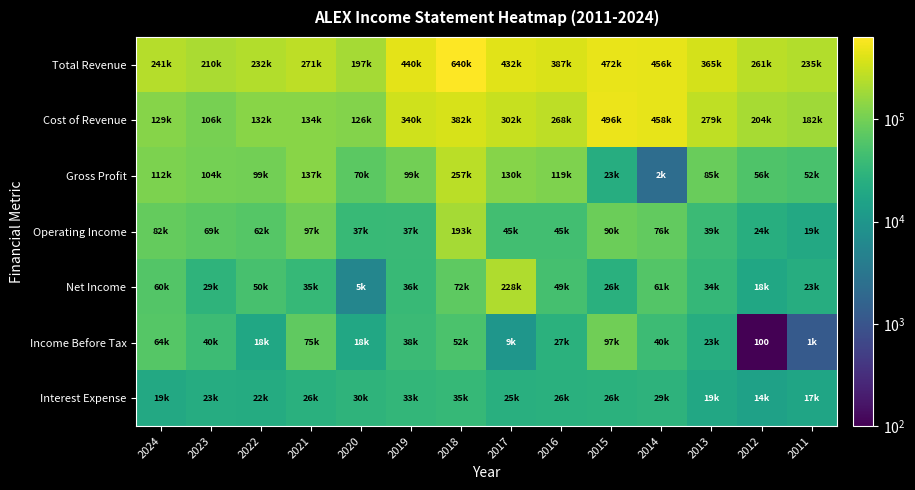

What is the sum of the Gross Profit values at 2013 and 2024?

197900